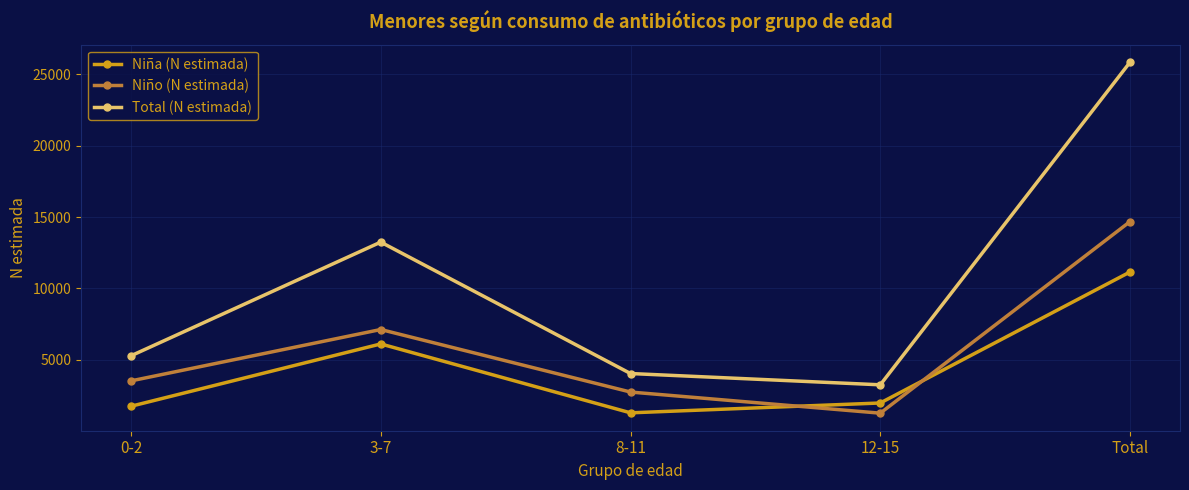

What are all the series names shown in the legend?

Niña (N estimada), Niño (N estimada), Total (N estimada)